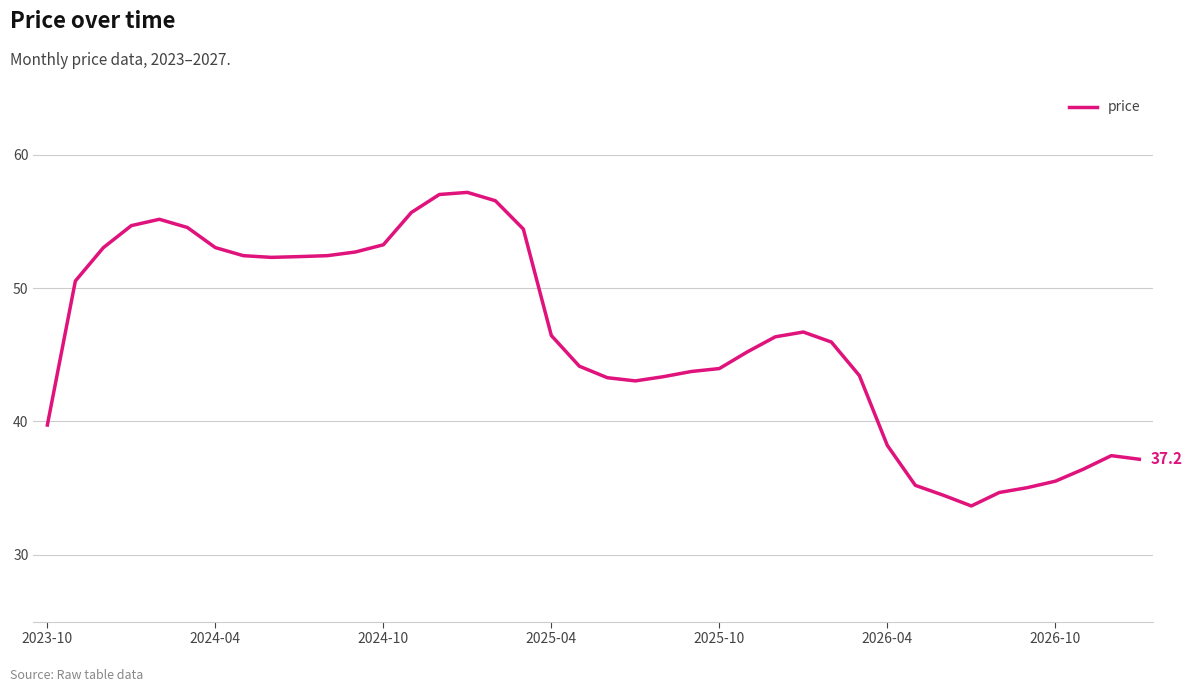

What is the difference between the maximum and minimum values?

23.5